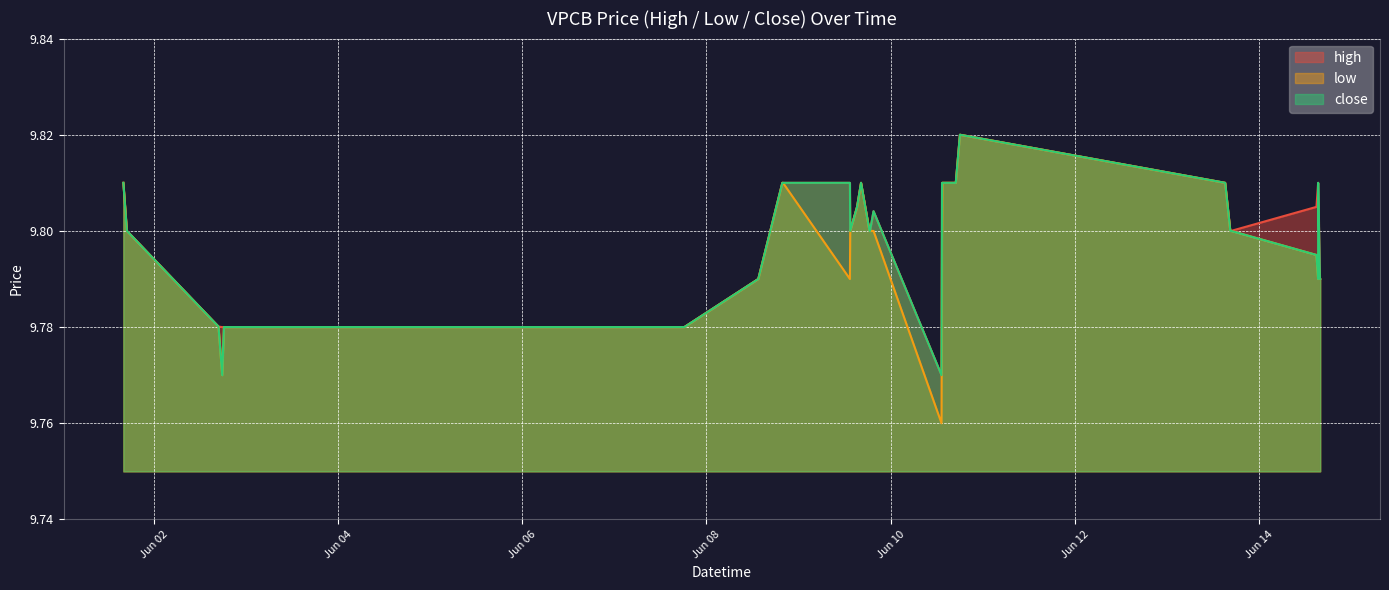

In low, how many points are lower than both neighbors (excluding endpoints)?

4